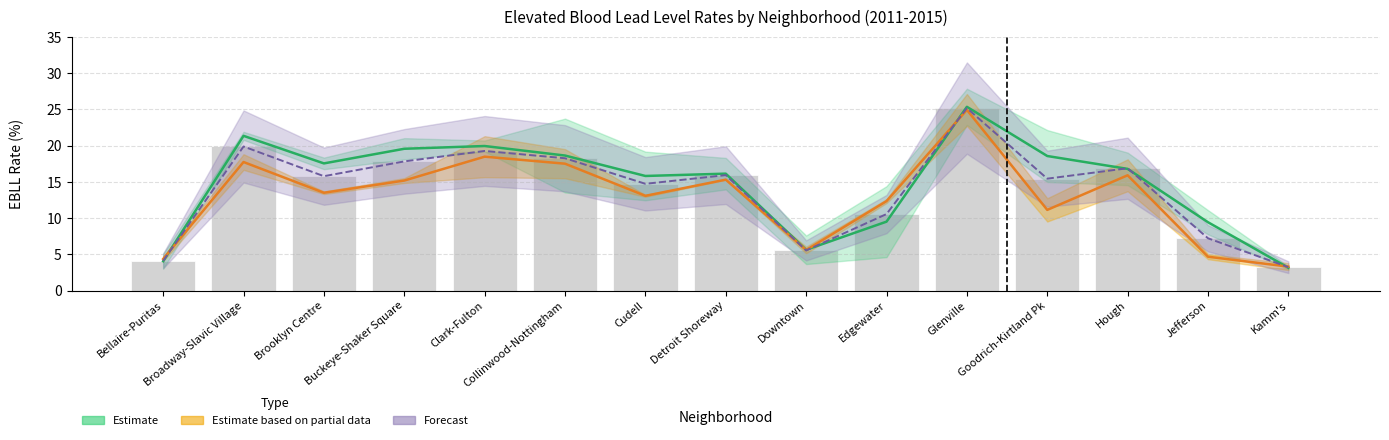

What is the average value of the _ebll_c2012 series?

15.2